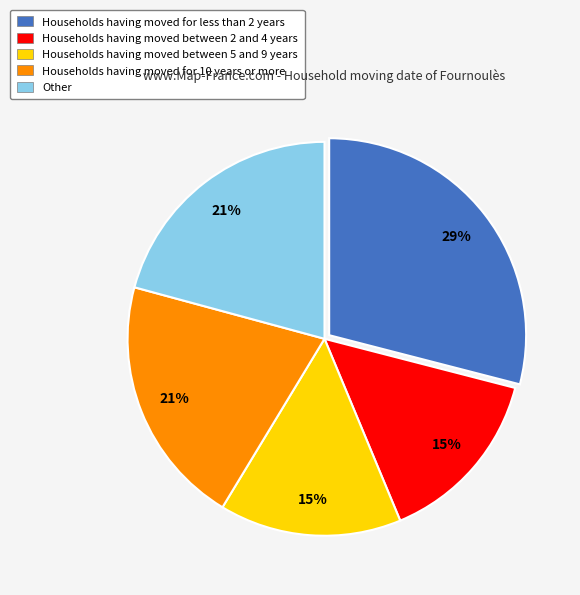

To the nearest percent, what is the difference between the largest and smallest slice percentages?

14%